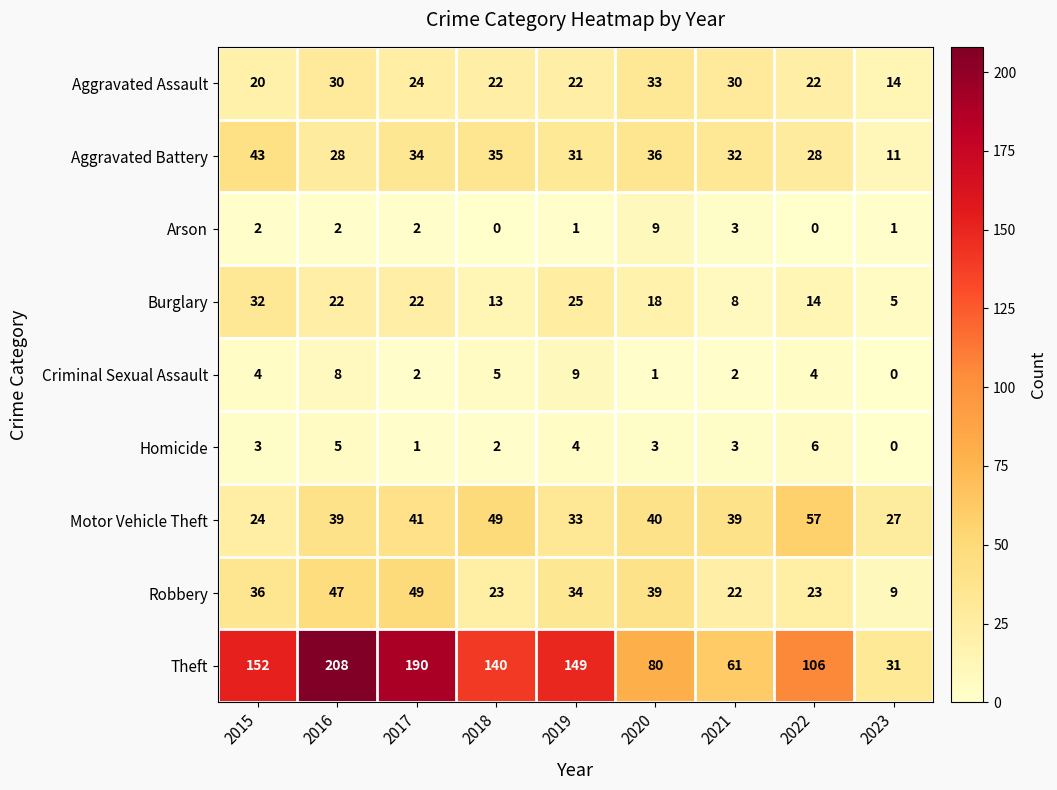

What is the spread (max minus min) of values at 2019?

148